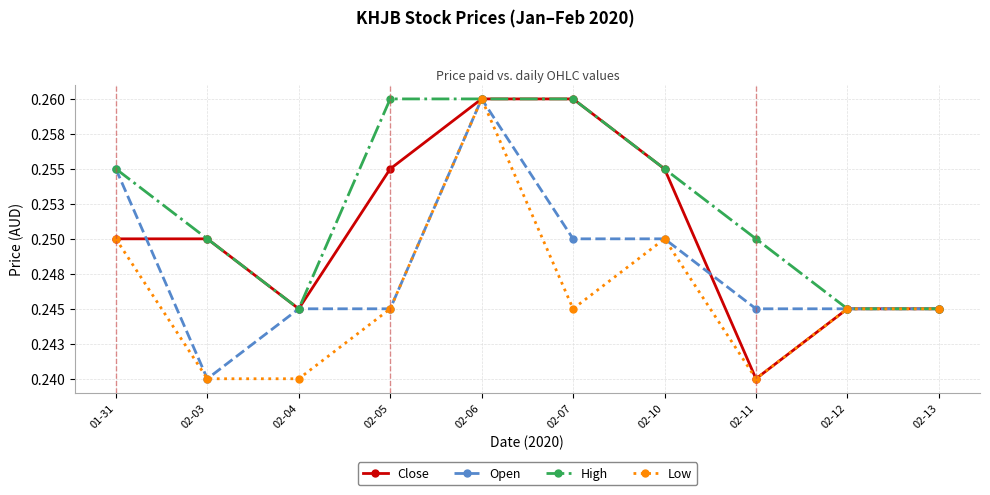

At which category is the sum across all series the highest?

02-06